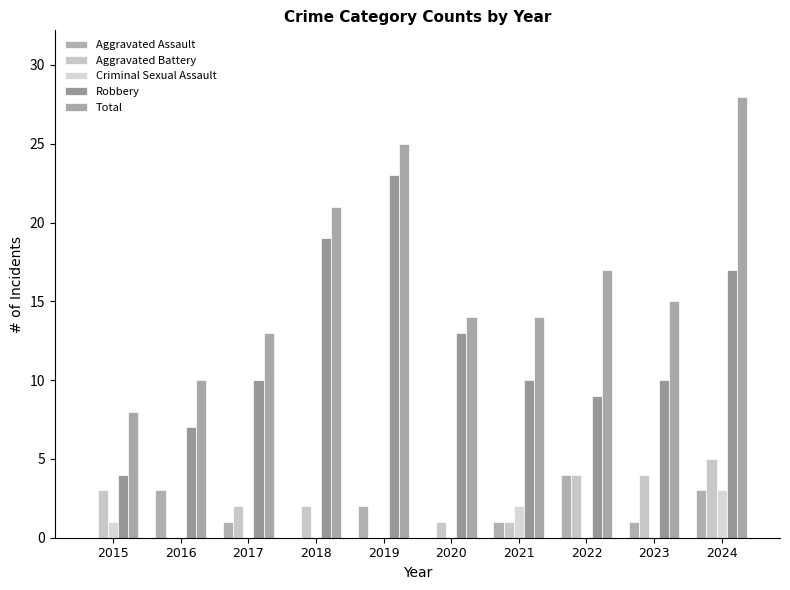

At which label does Robbery reach its minimum?

2015